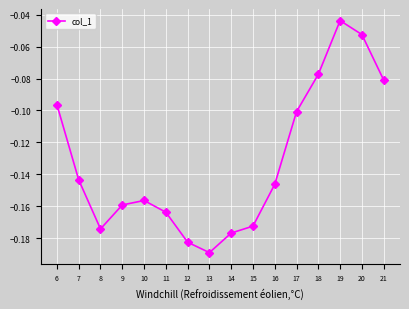

What is the sum of all values?

-2.1